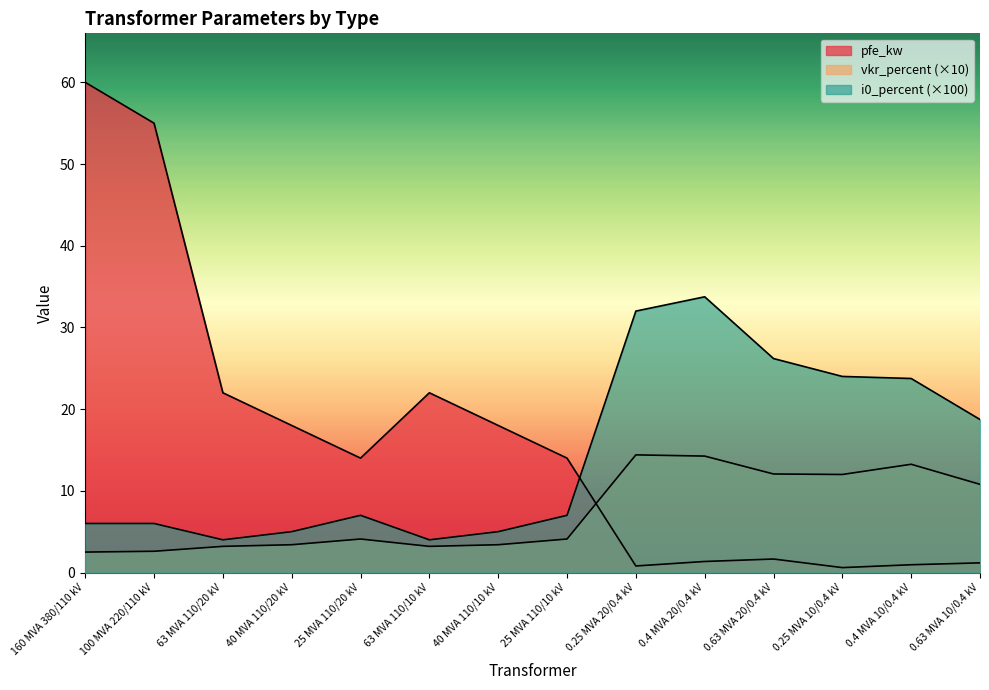

What is the difference between the highest and lowest values at 0.63 MVA 10/0.4 kV?

17.6